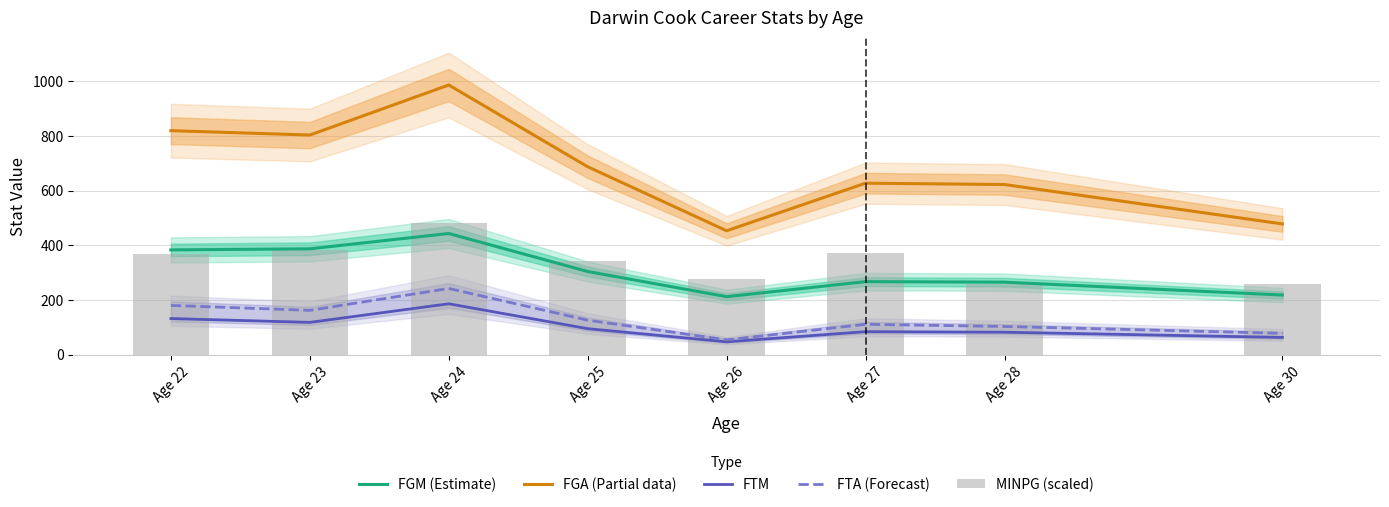

Rank the categories by FGA (Partial data) value from lowest to highest.

Age 26, Age 30, Age 28, Age 27, Age 25, Age 23, Age 22, Age 24